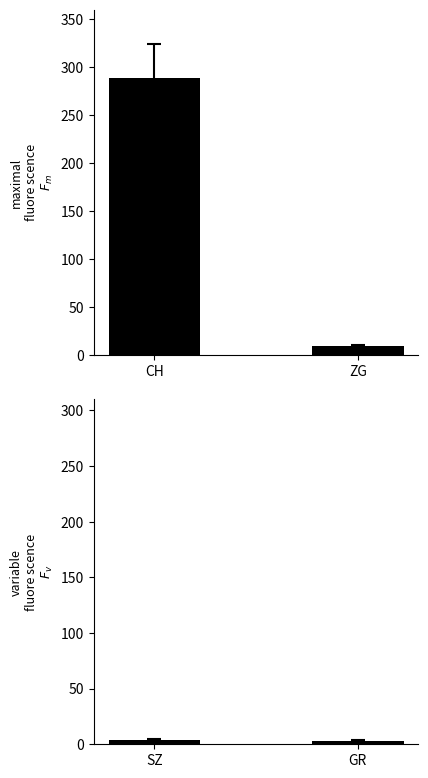

What is the approximate value of CH & ZG at ZG?

9.2